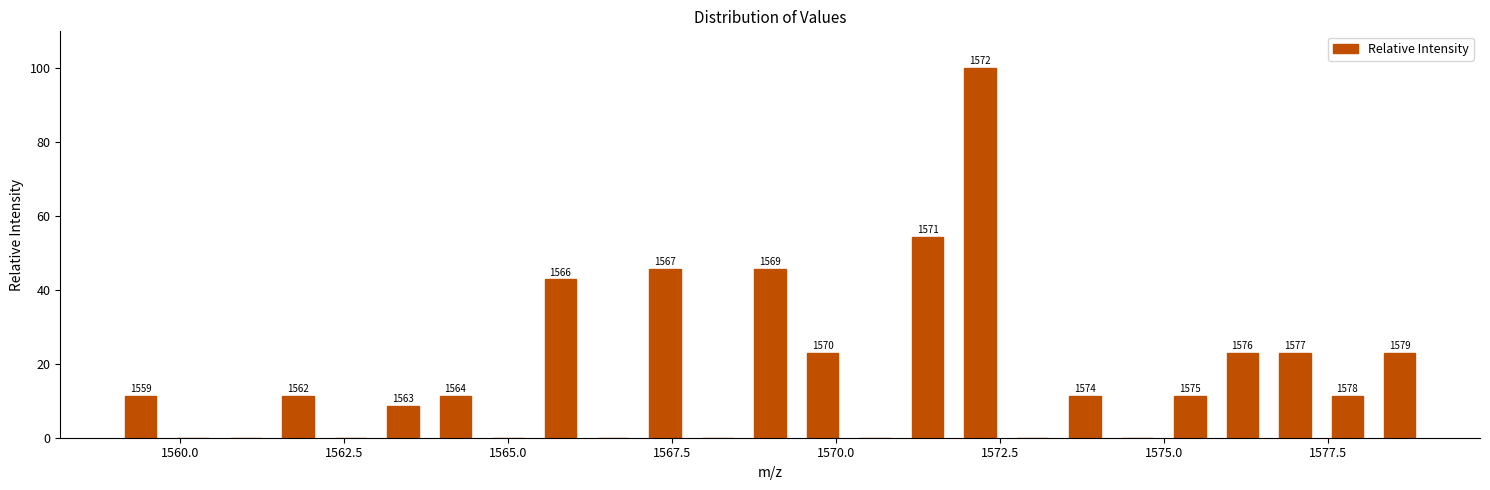

Around what value on the x-axis is the tallest bar? Give the approximate position of its centre, as read against the axis.

1572.0